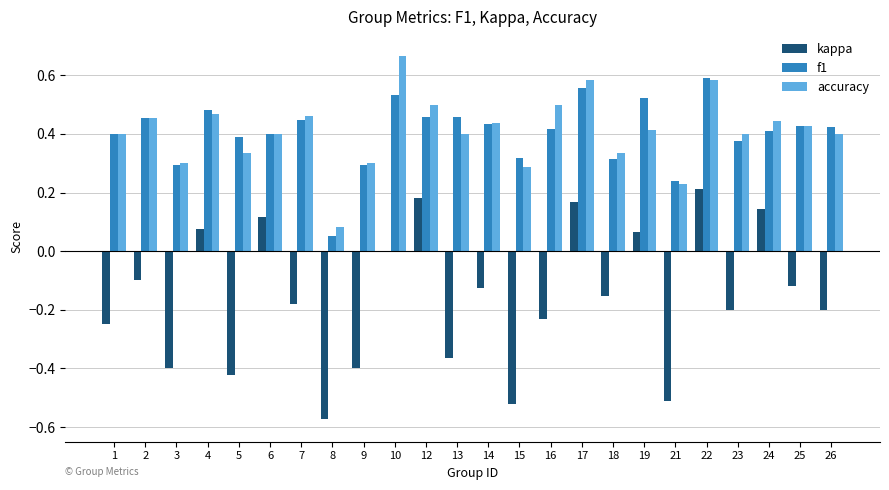

Is the value of f1 at 24 greater than the value of accuracy at 17?

No